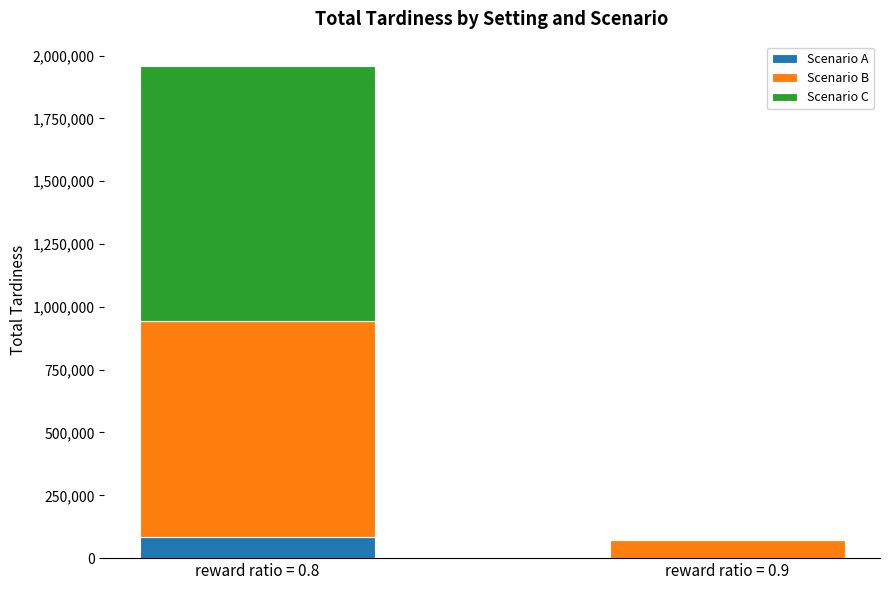

At which label does Scenario A reach its peak?

reward ratio = 0.8